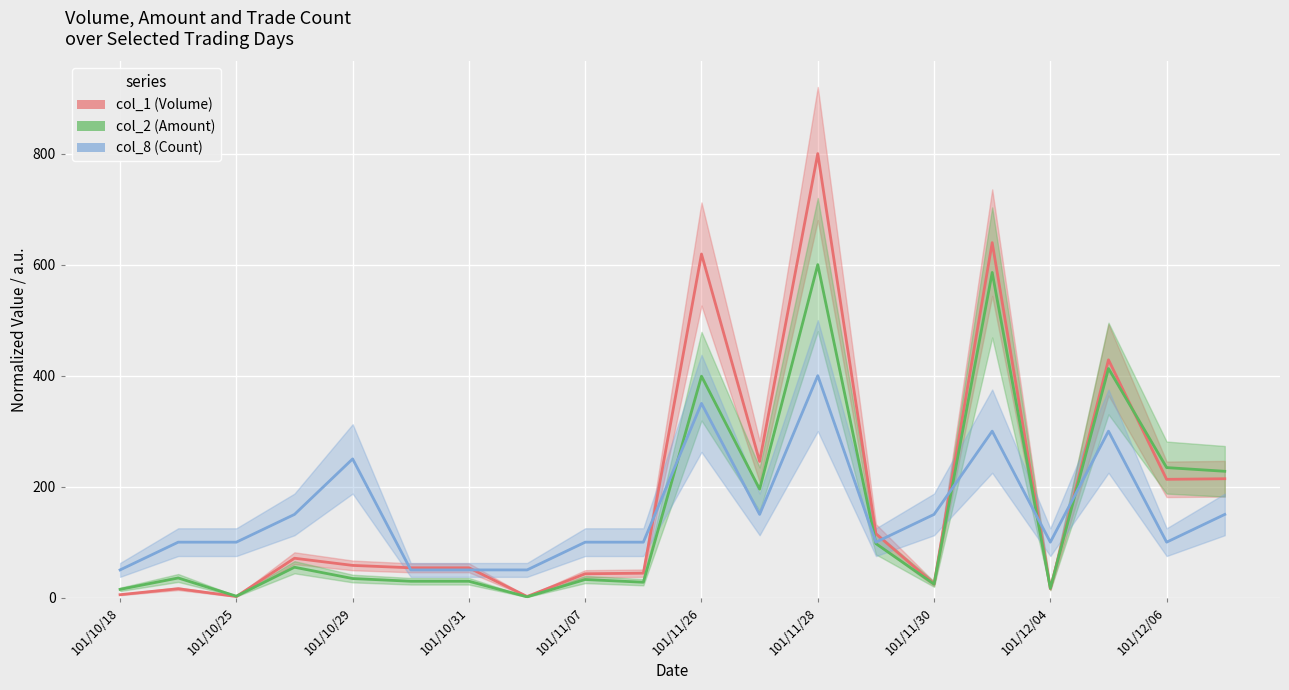

Is it true that col_1 (Volume) equals 894.3 at 101/11/26?

False